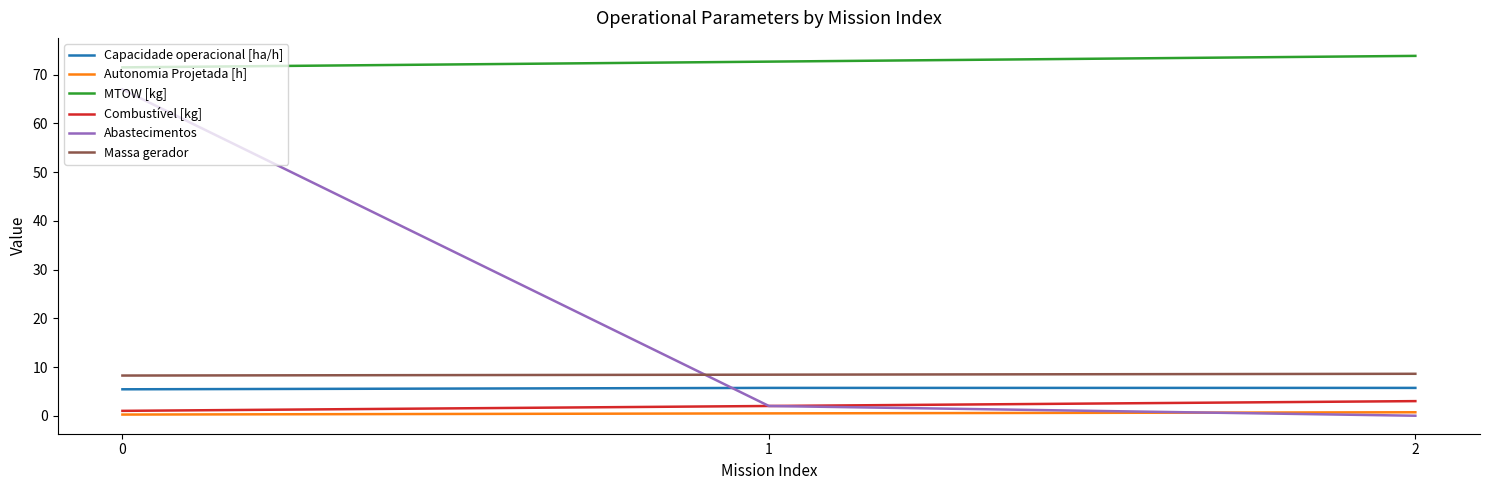

What is the minimum value for MTOW [kg]?

71.5